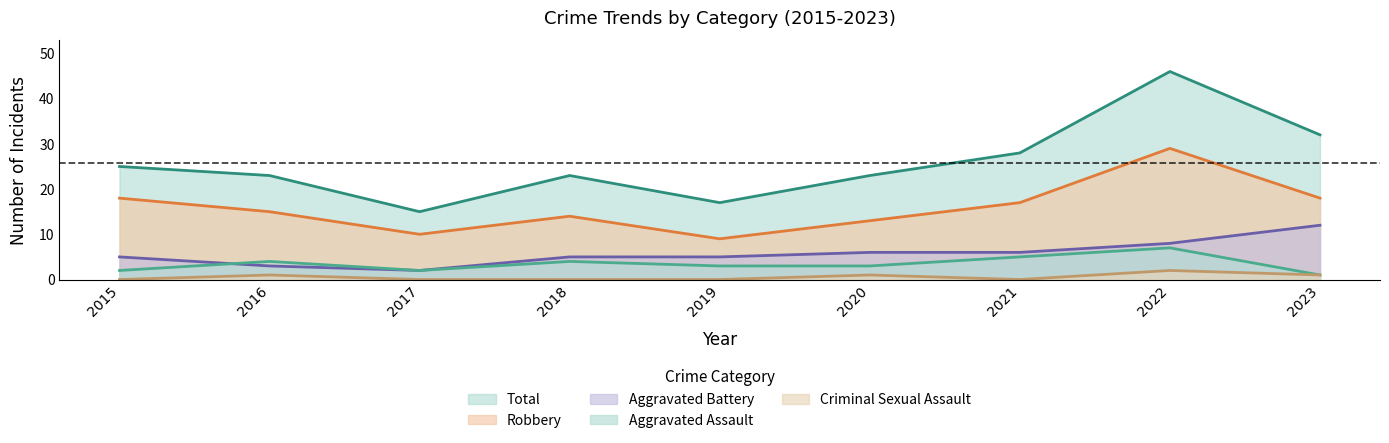

True or false: Aggravated Battery and Robbery intersect in this chart.

False